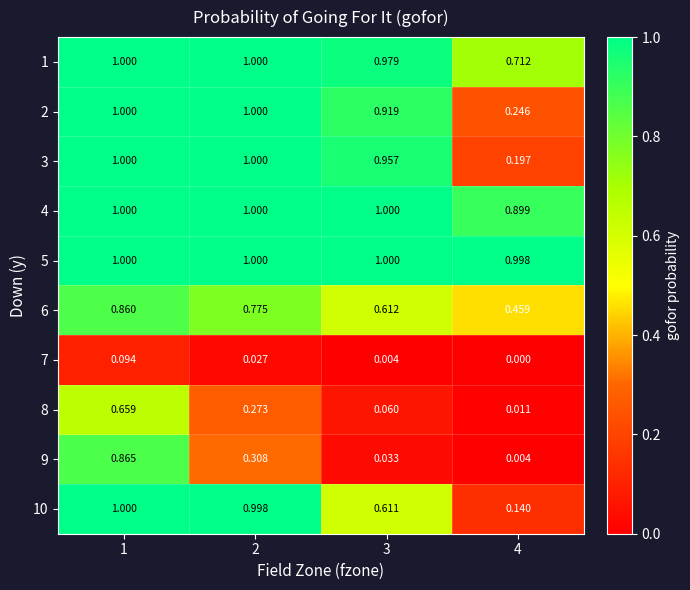

Rank the series by their maximum value, from highest to lowest.

1, 2, 3, 4, 5, 10, 9, 6, 8, 7